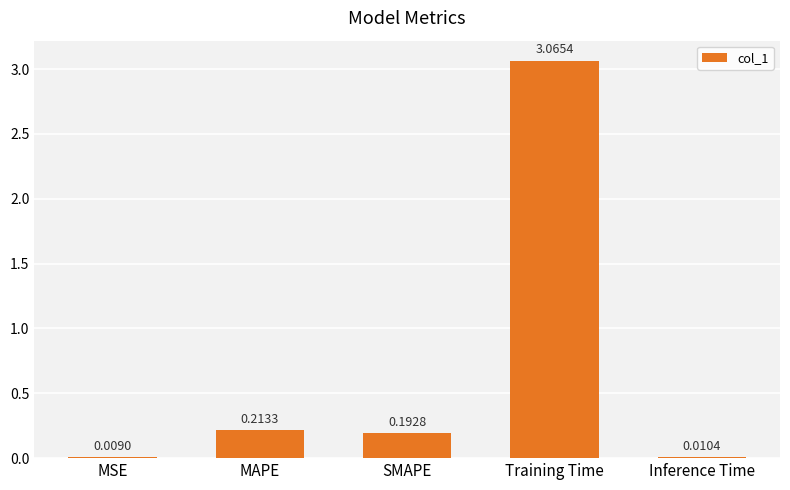

What is the change in value from MSE to SMAPE?

+0.2